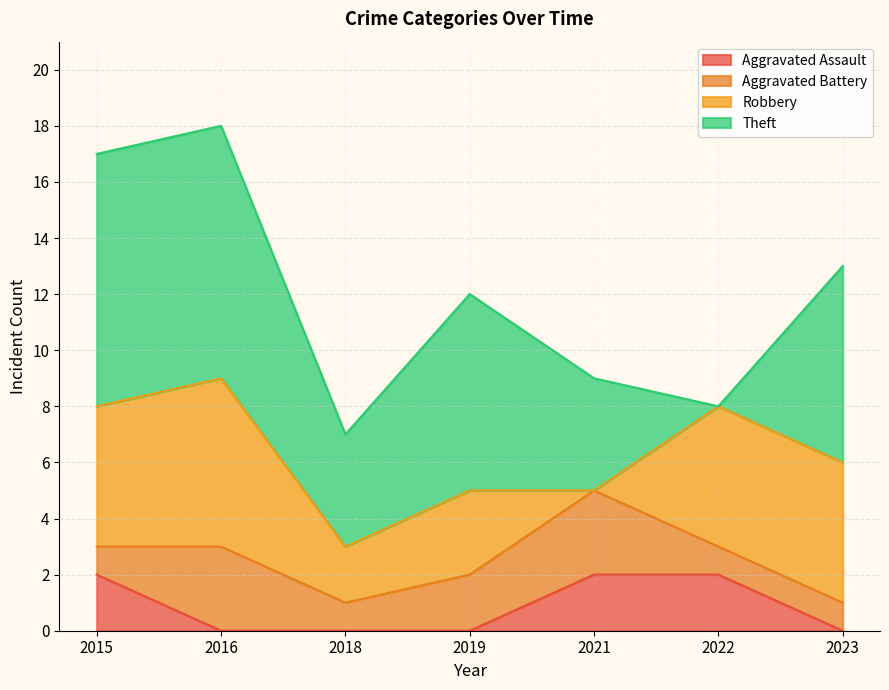

What is the highest value of the Aggravated Assault series?

2